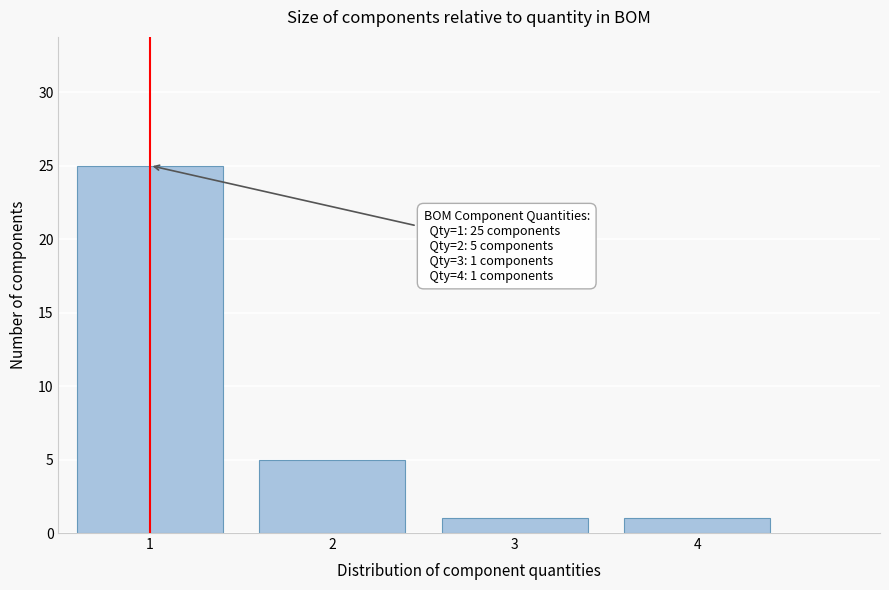

Reading left to right, transcribe all the data shown in this chart.

25	5	1	1